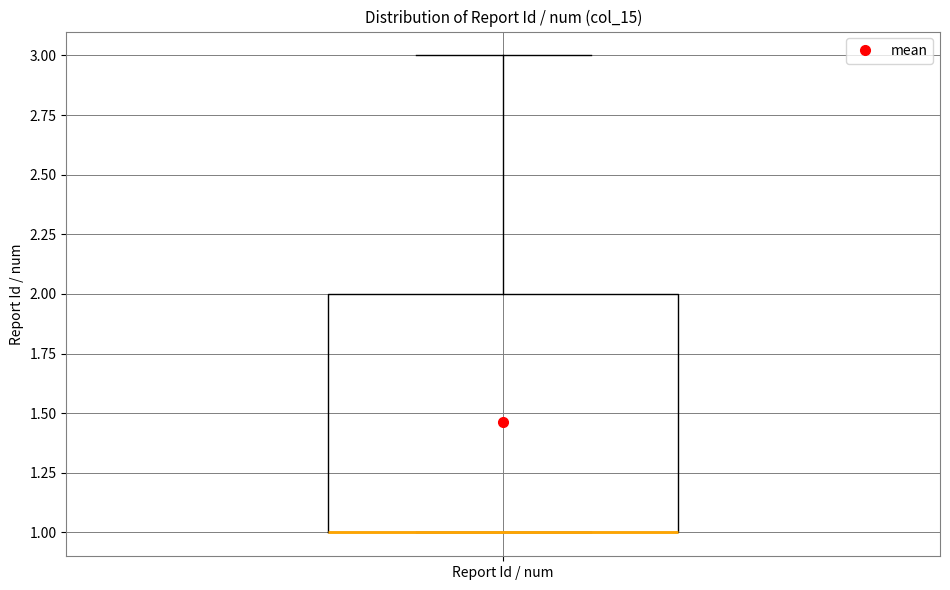

Transcribe this box plot: give where the median line is, the range the box spans, and where the two whiskers end, as read against the y-axis. The values are not printed on the chart, so give them approximately, as read against the axis.

median 1 (drawn on the box's lower edge), box 1 to 2, whiskers 1 to 3